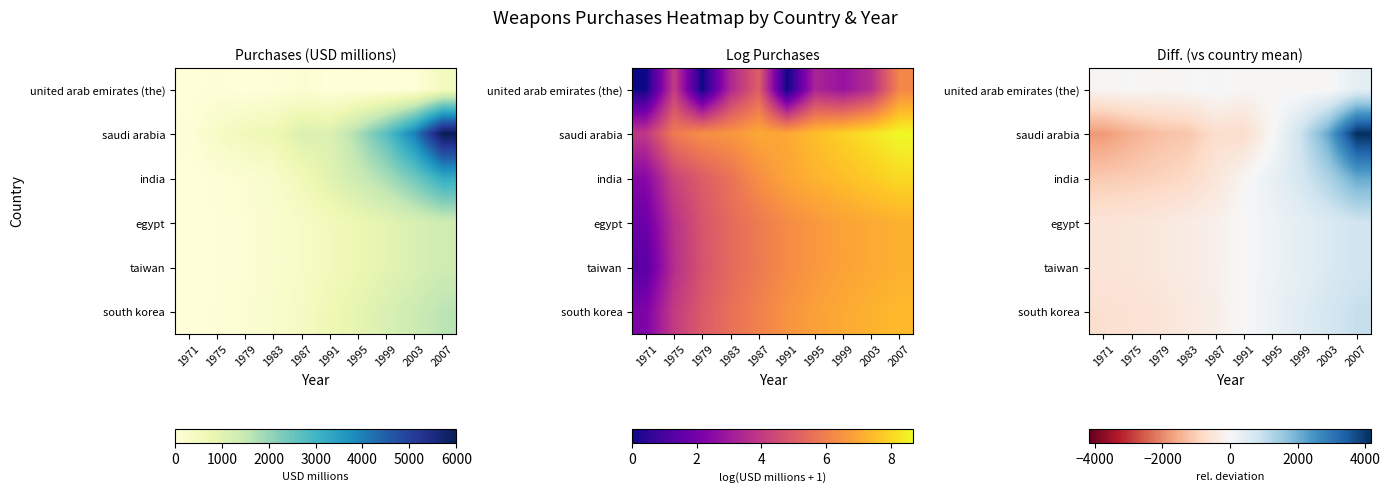

Which series has the widest spread of values?

saudi arabia